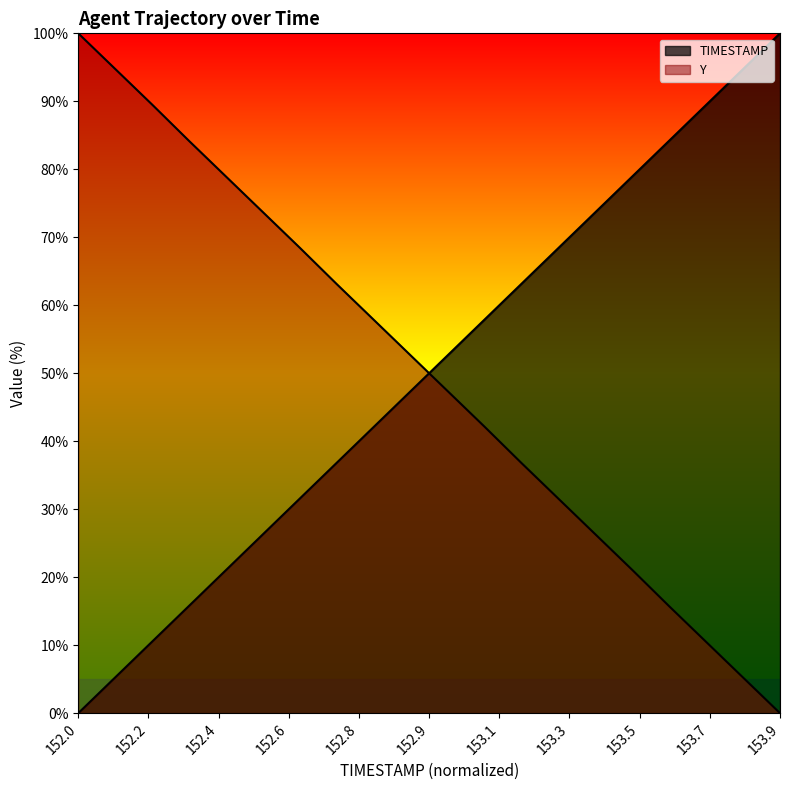

Does the chart have visible grid lines?

No